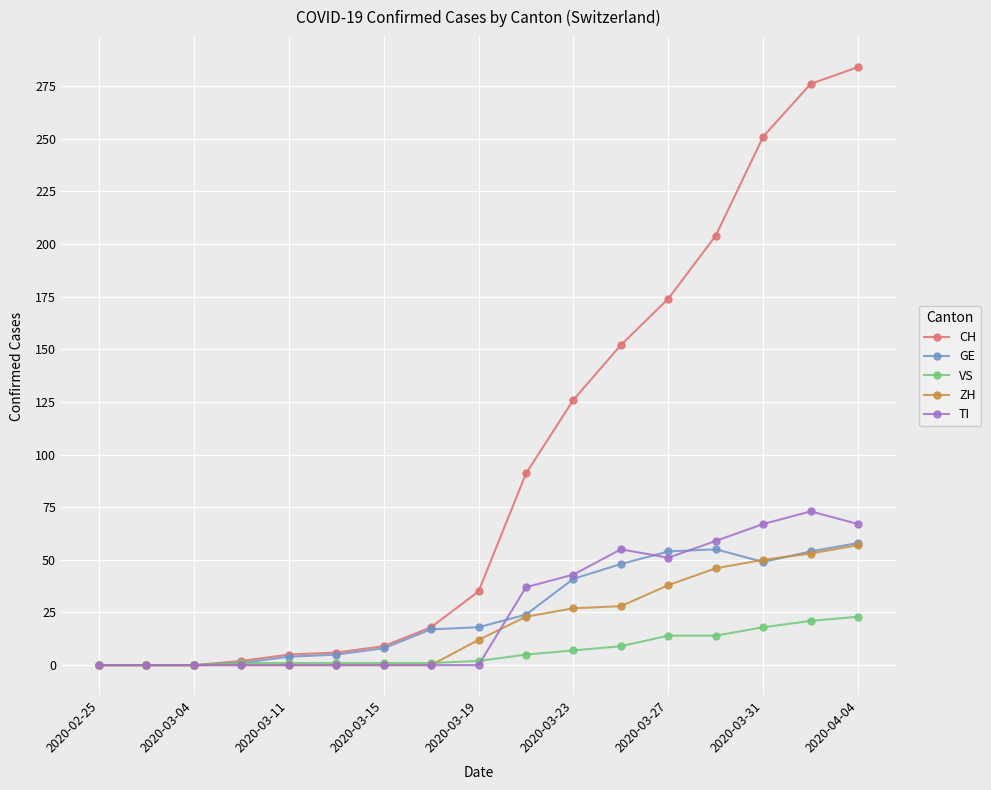

Which series has the largest total across all categories?

CH